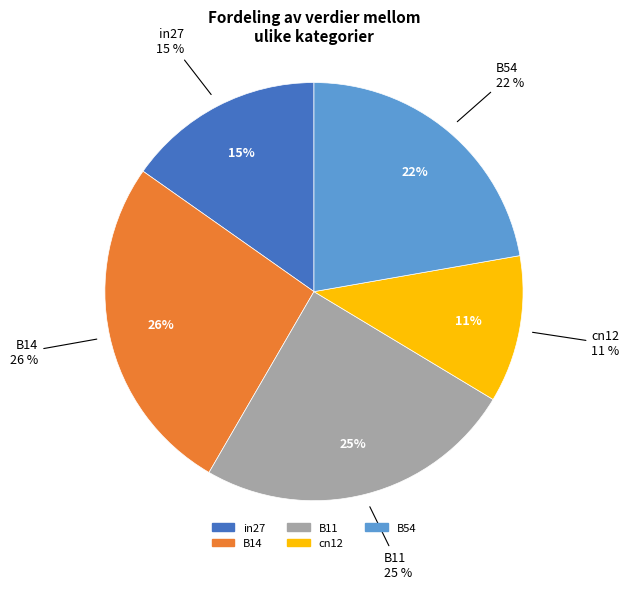

Does any single category account for the majority?

No